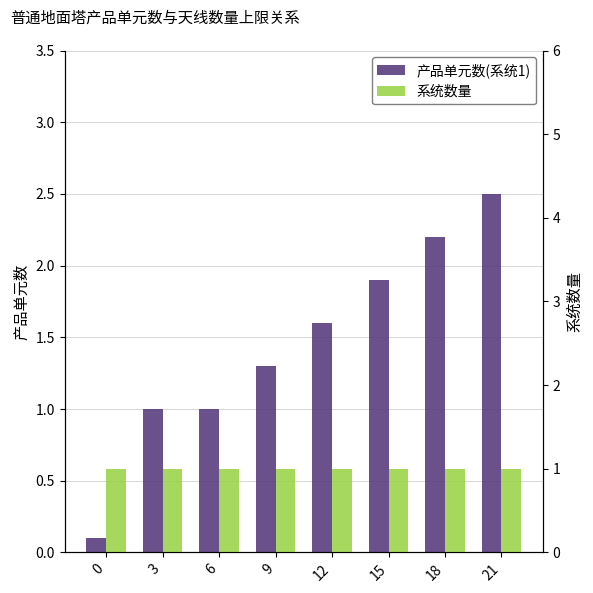

What is the greatest value displayed?

2.5